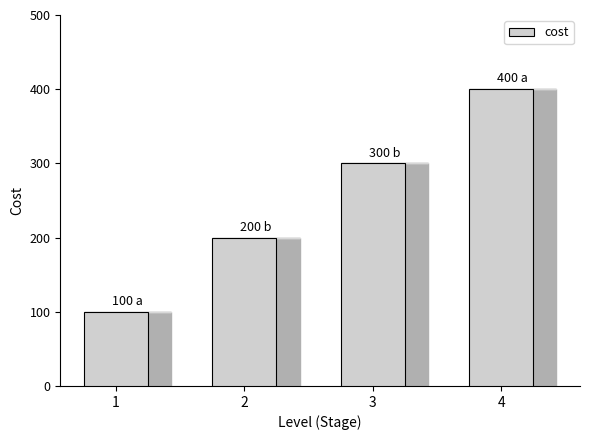

Which category has the highest value across all series?

4